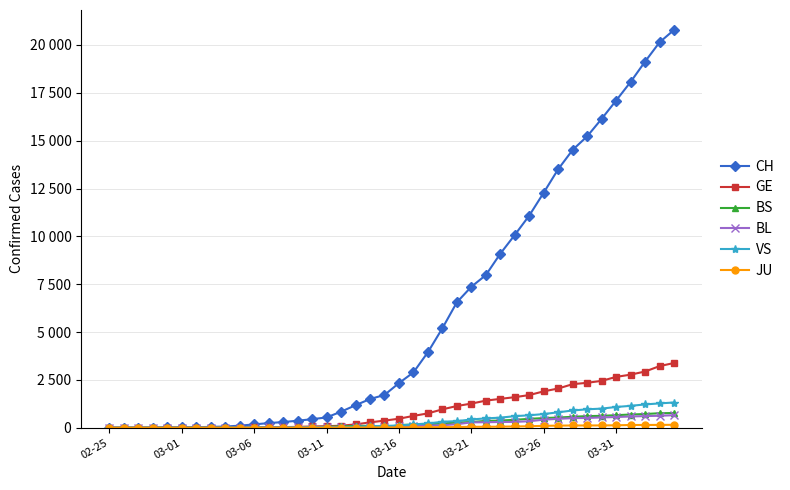

Does the chart have visible grid lines?

Yes